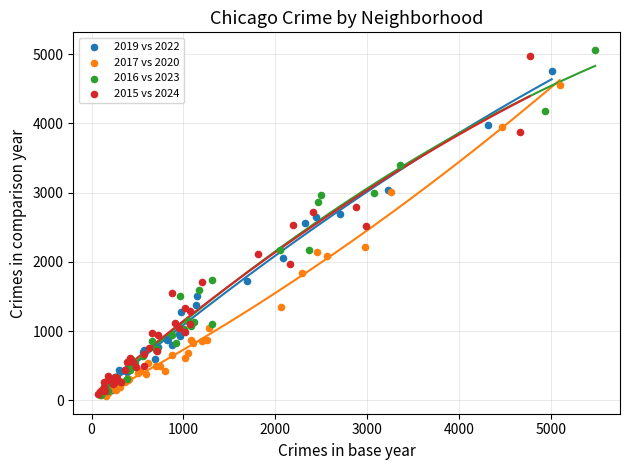

Which series has the widest spread of Y values?

2016 vs 2023